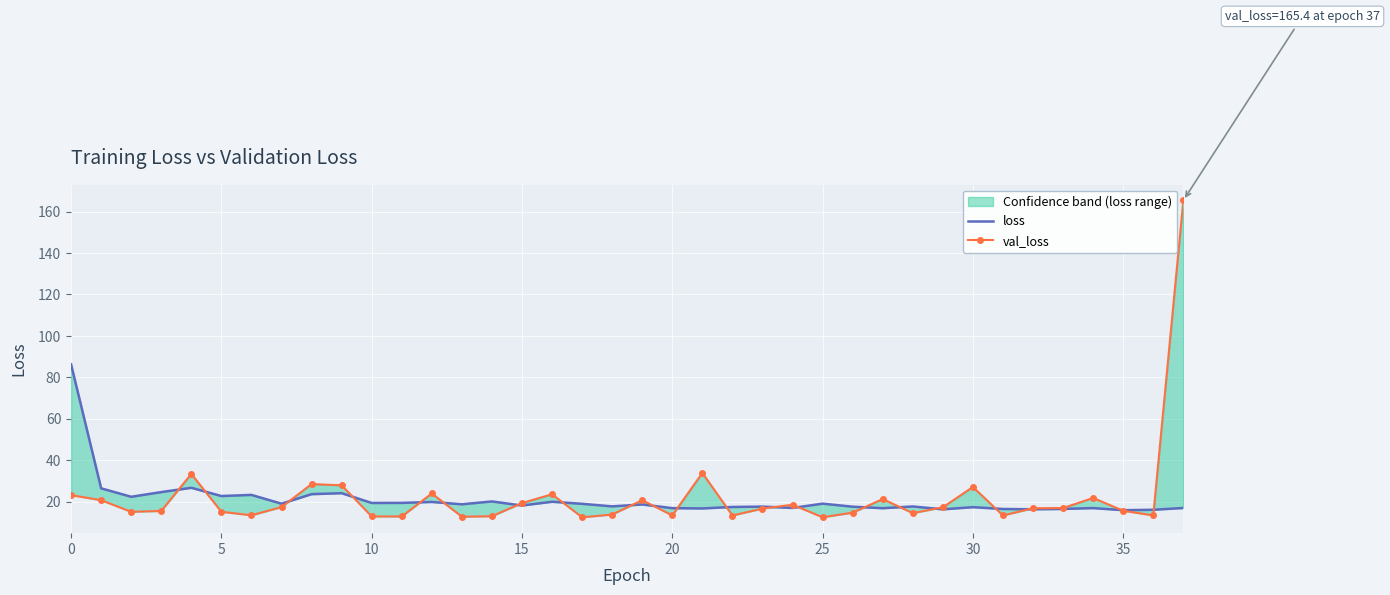

True or false: loss and val_loss cross at least once.

True